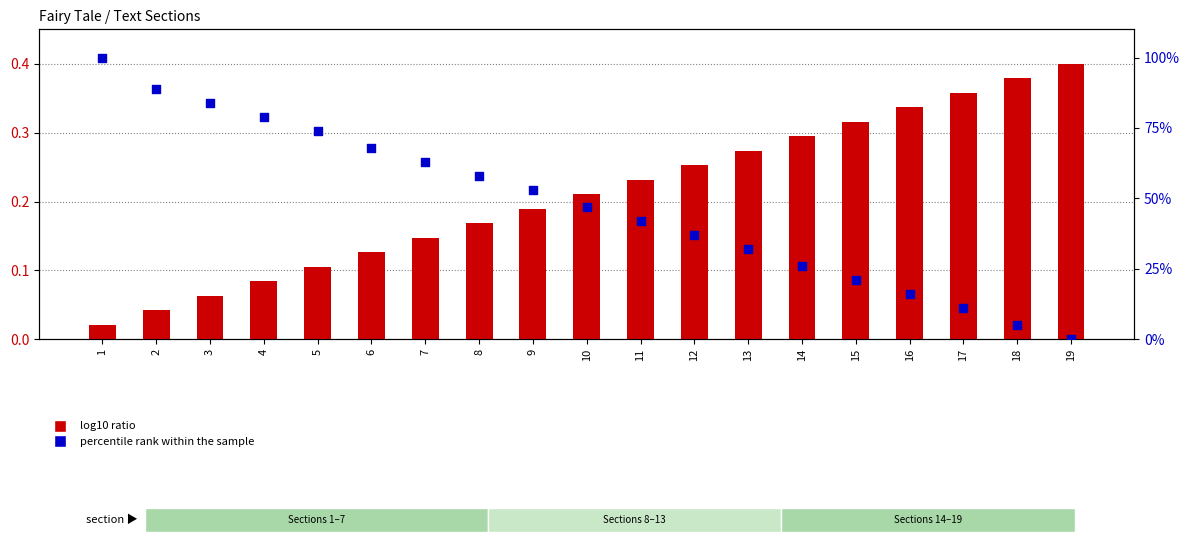

At how many categories does at least one series exceed 65?

6